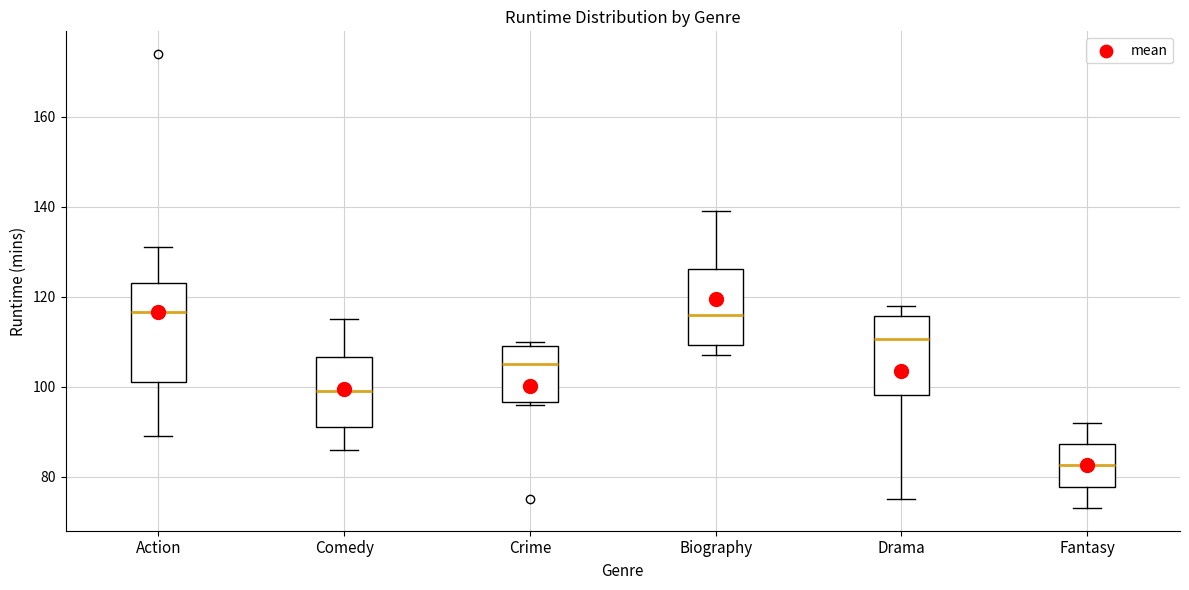

Which box is the tallest, from its lower edge to its upper edge?

Action